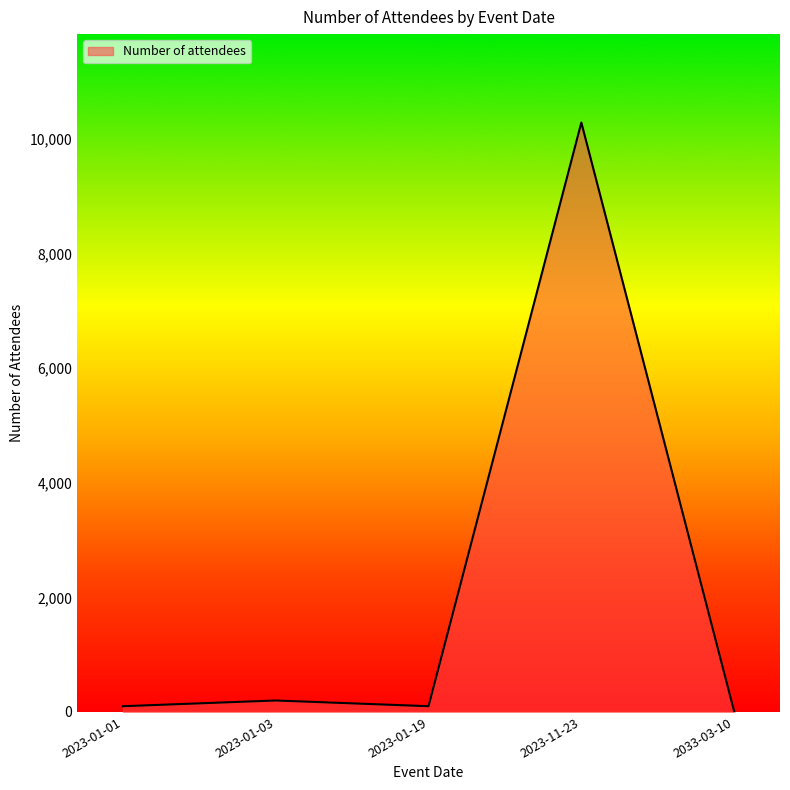

What is the difference between the maximum and second lowest values?

10184